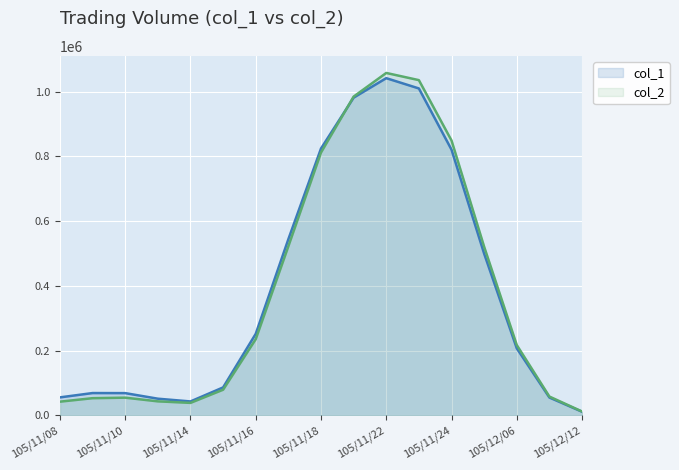

What is the difference between the maximum and minimum values in the col_1 series?

1031166.8